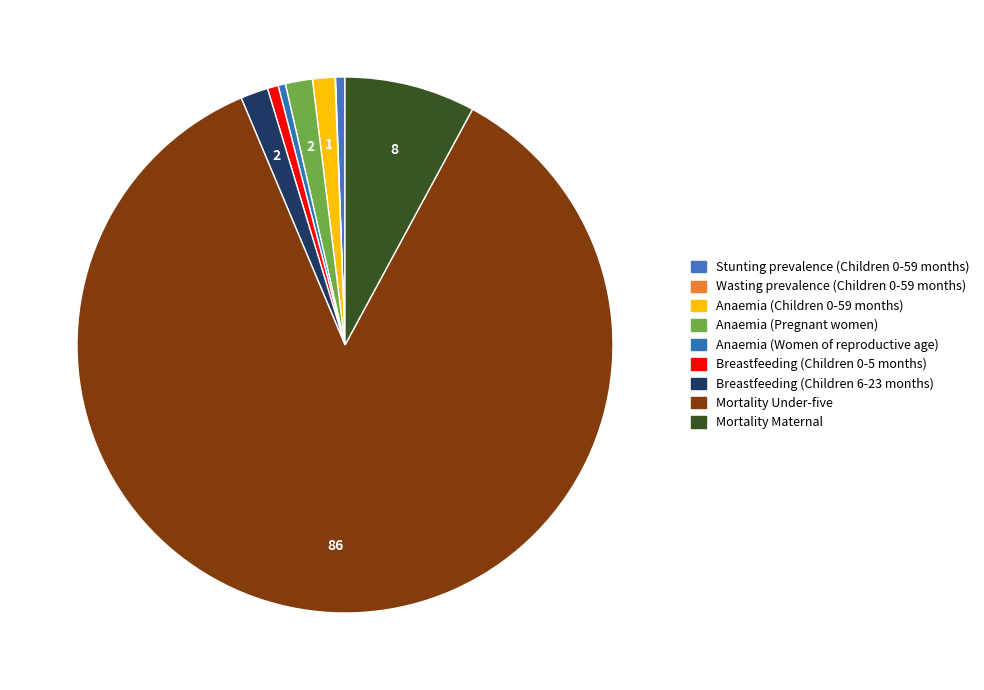

Which has a higher value, Mortality Maternal or Wasting prevalence (Children 0-59 months)?

Mortality Maternal